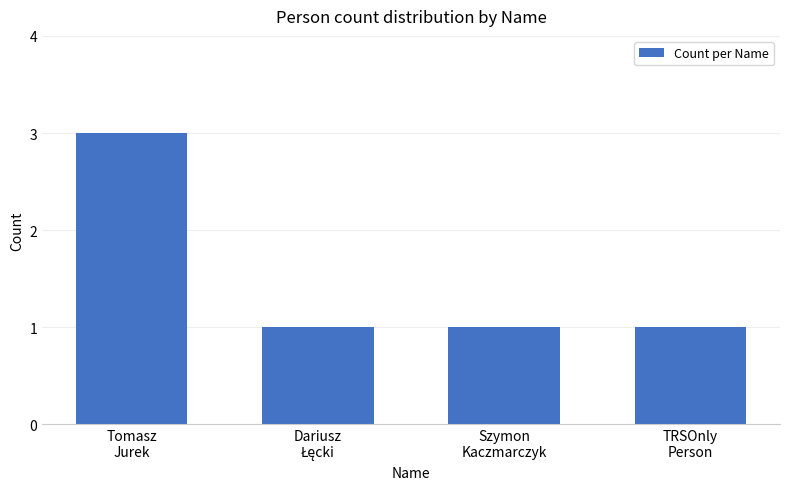

What is the greatest value displayed?

3